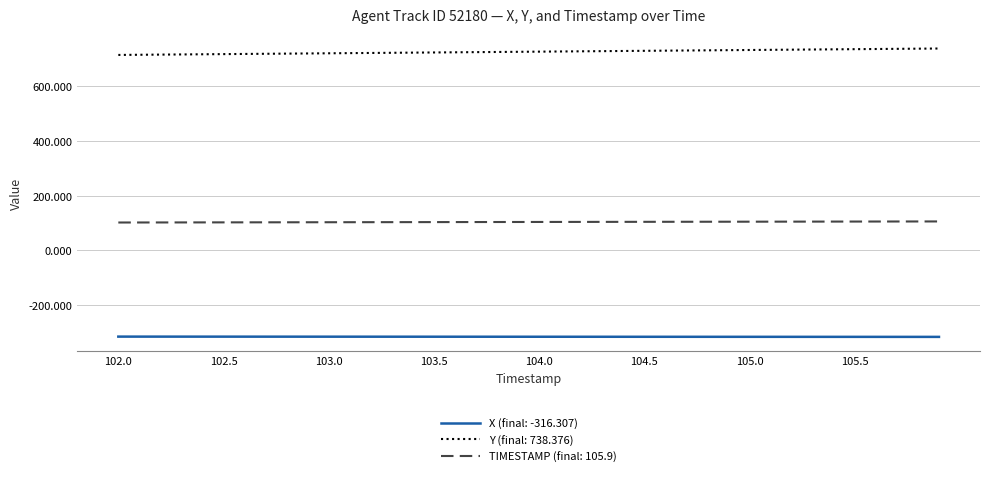

Which series has the largest total across all categories?

Y (final: 738.376)